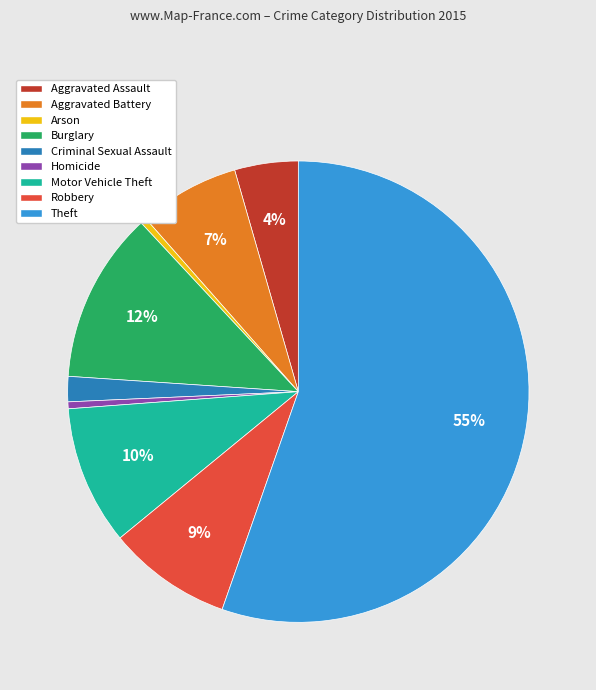

Do Arson and Motor Vehicle Theft together represent more than half of the pie?

No